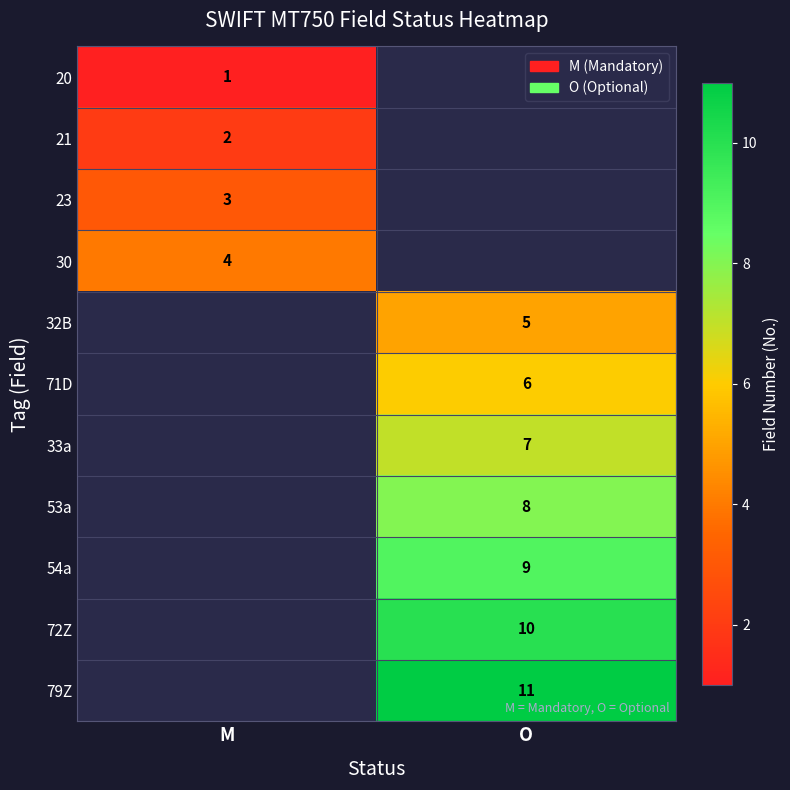

The 21 series shows 2 at M. True or false?

True